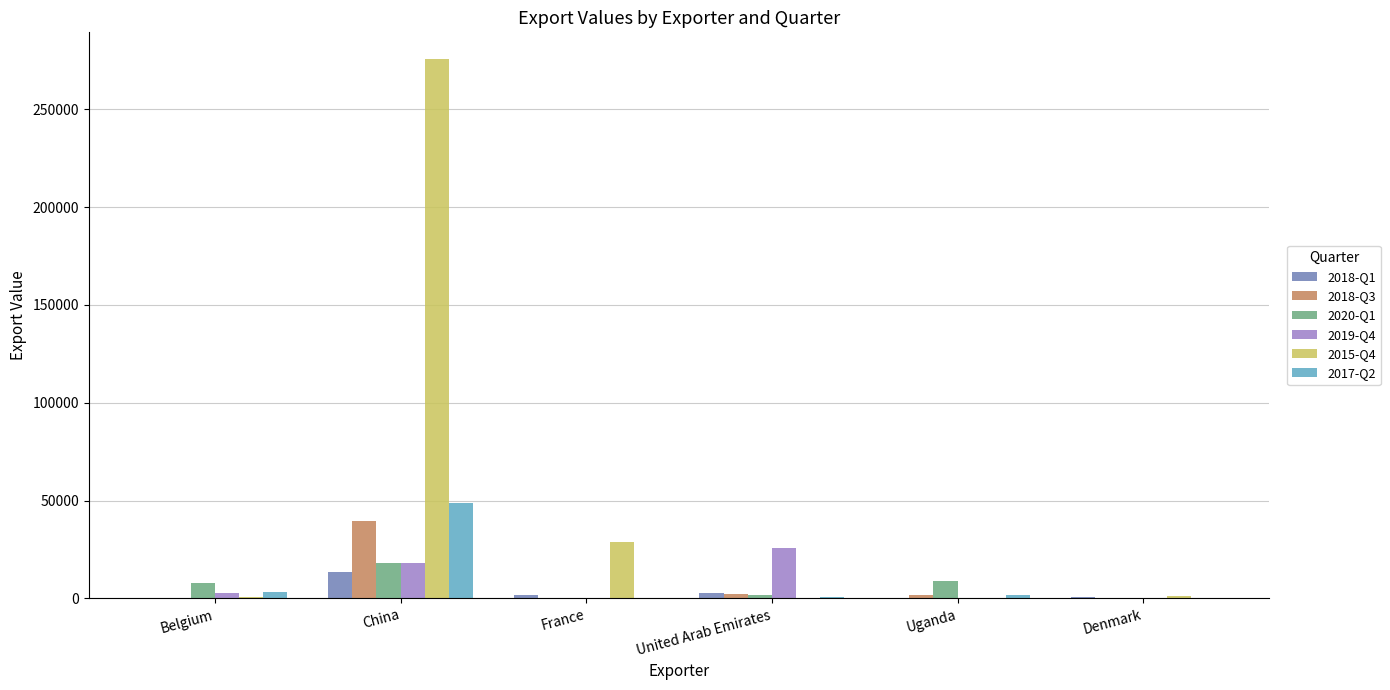

The value of 2019-Q4 at United Arab Emirates is 17251. True or false?

False